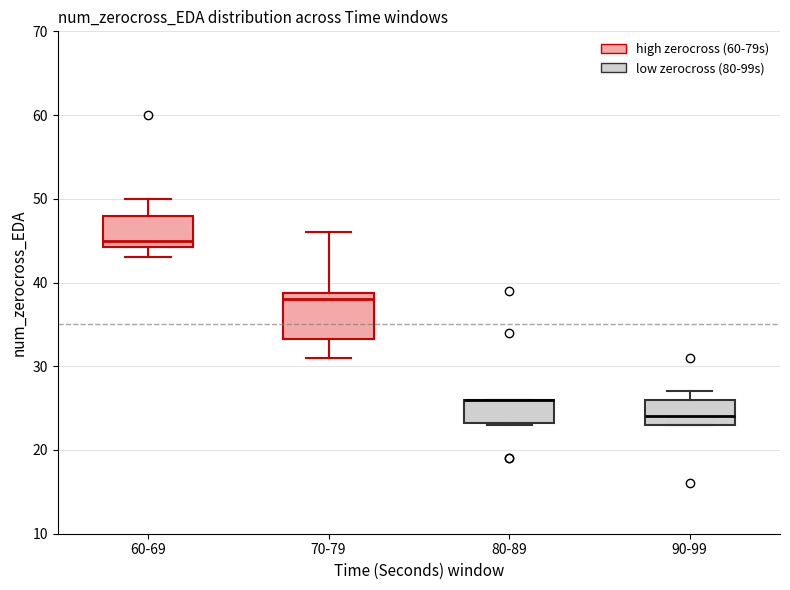

Where does the lower whisker of the box for 60-69 end on the y-axis? The values are not printed on the chart, so give them approximately, as read against the axis.

43